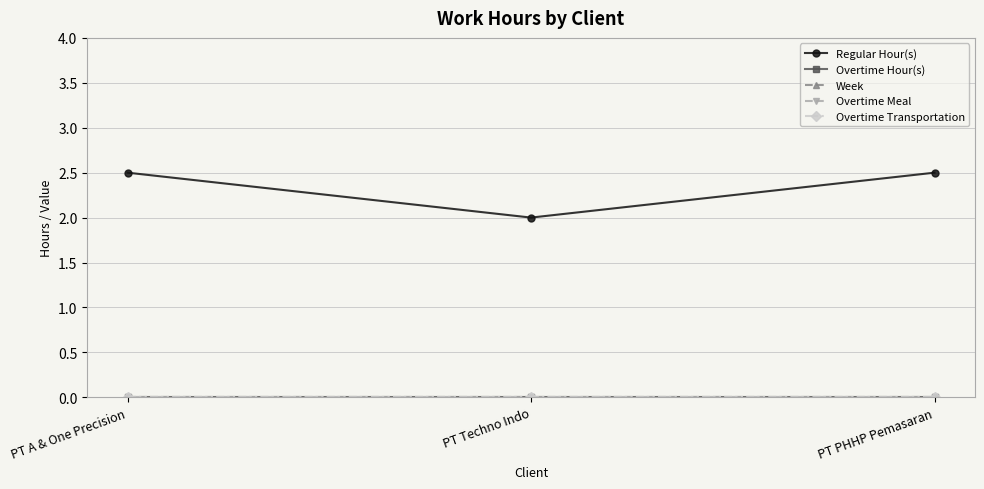

Reading left to right, list all the values displayed in this chart.

Regular Hour(s): PT A & One Precision=2.5	PT Techno Indo=2.0	PT PHHP Pemasaran=2.5
Overtime Hour(s): PT A & One Precision=0.0	PT Techno Indo=0.0	PT PHHP Pemasaran=0.0
Week: PT A & One Precision=0.0	PT Techno Indo=0.0	PT PHHP Pemasaran=0.0
Overtime Meal: PT A & One Precision=0.0	PT Techno Indo=0.0	PT PHHP Pemasaran=0.0
Overtime Transportation: PT A & One Precision=0.0	PT Techno Indo=0.0	PT PHHP Pemasaran=0.0